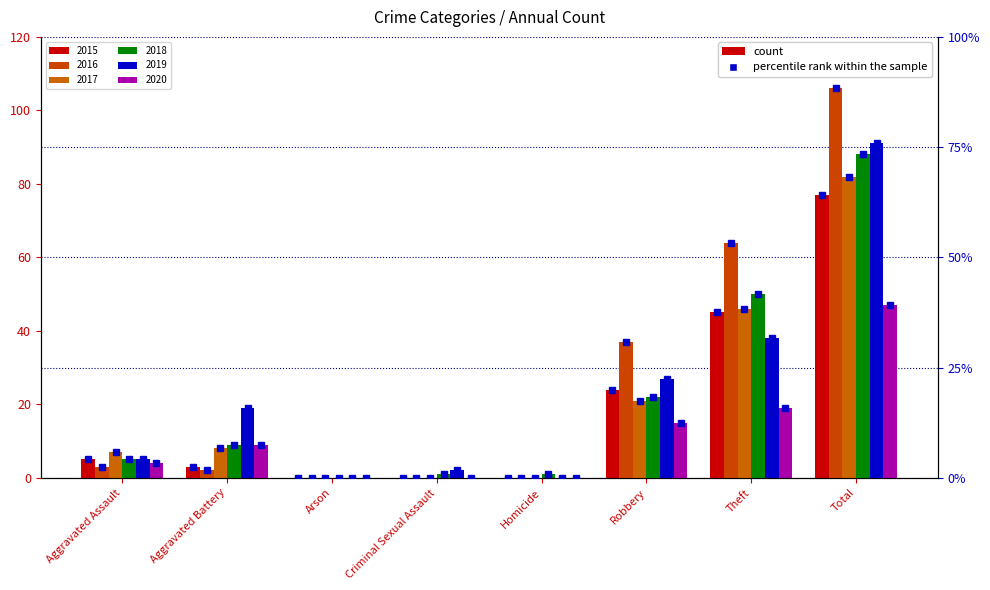

Reading left to right, extract all data points from this chart.

2015: Aggravated Assault=5	Aggravated Battery=3	Arson=0	Criminal Sexual Assault=0	Homicide=0	Robbery=24	Theft=45	Total=77
2016: Aggravated Assault=3	Aggravated Battery=2	Arson=0	Criminal Sexual Assault=0	Homicide=0	Robbery=37	Theft=64	Total=106
2017: Aggravated Assault=7	Aggravated Battery=8	Arson=0	Criminal Sexual Assault=0	Homicide=0	Robbery=21	Theft=46	Total=82
2018: Aggravated Assault=5	Aggravated Battery=9	Arson=0	Criminal Sexual Assault=1	Homicide=1	Robbery=22	Theft=50	Total=88
2019: Aggravated Assault=5	Aggravated Battery=19	Arson=0	Criminal Sexual Assault=2	Homicide=0	Robbery=27	Theft=38	Total=91
2020: Aggravated Assault=4	Aggravated Battery=9	Arson=0	Criminal Sexual Assault=0	Homicide=0	Robbery=15	Theft=19	Total=47